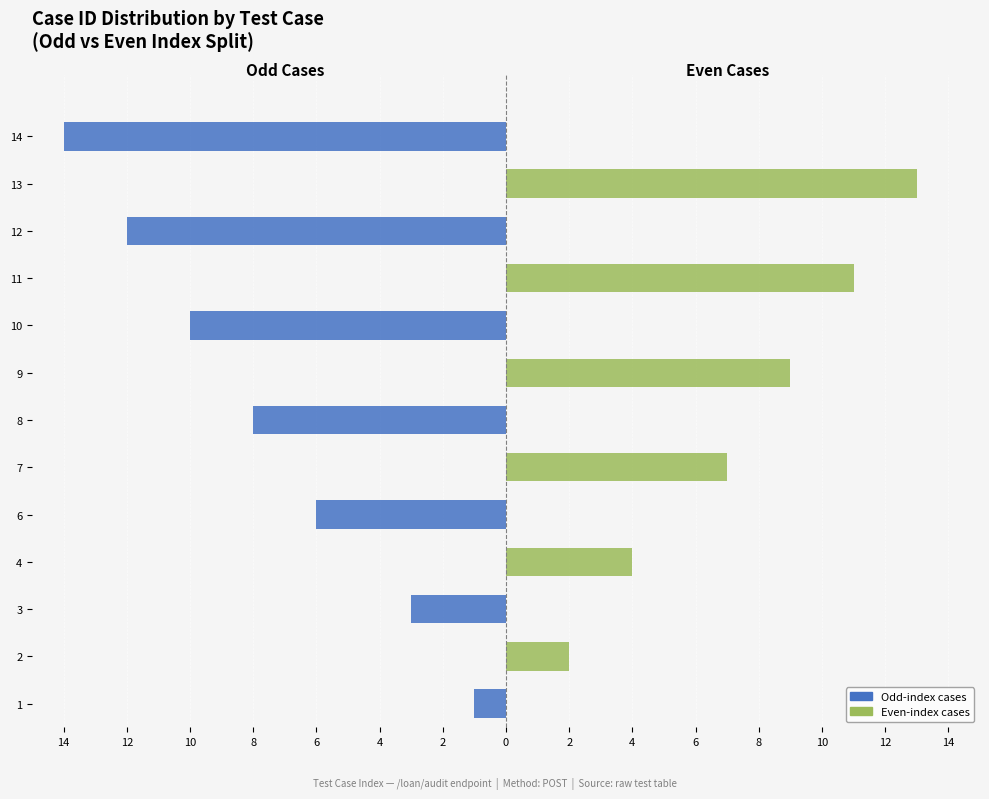

How many negative values does the Odd-index cases series have?

7